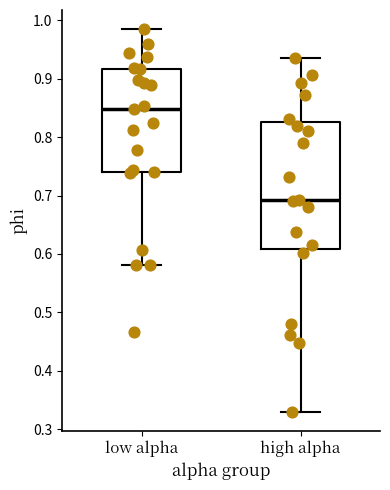

Which box's median line is the lowest?

high alpha